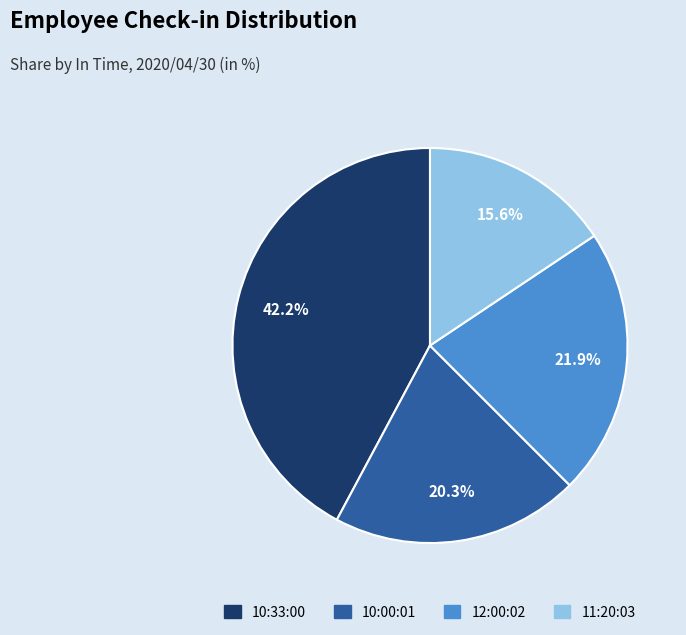

Rank the categories by value from lowest to highest.

11:20:03, 10:00:01, 12:00:02, 10:33:00